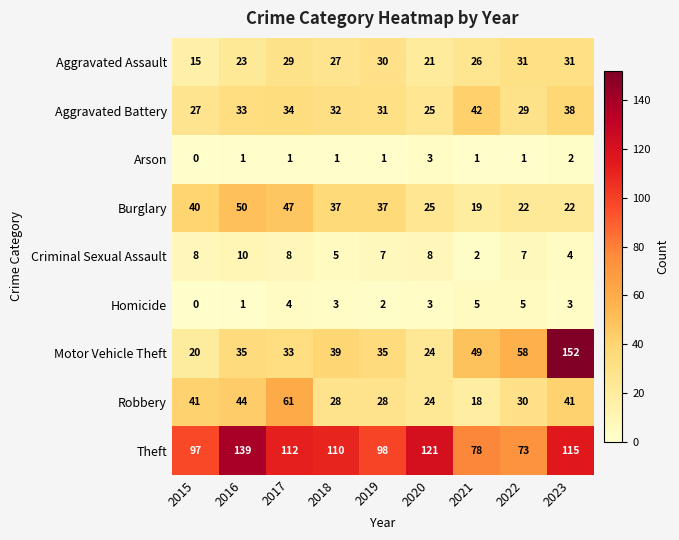

At which label does Homicide first exceed 3?

2017